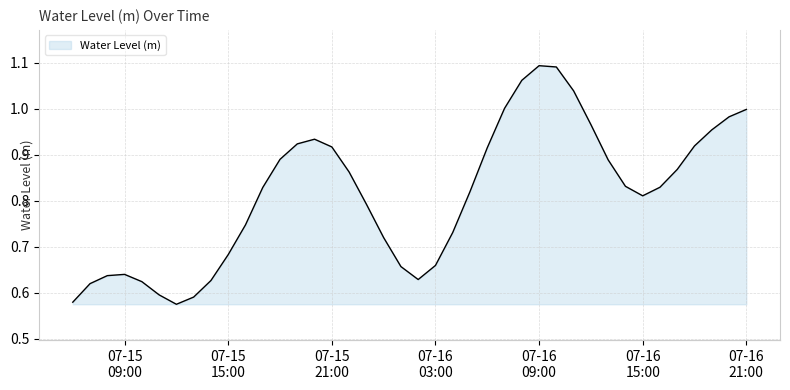

Rank the categories by value from lowest to highest.

2024-07-15 12:00:00, 2024-07-15 06:00:00, 2024-07-15 13:00:00, 2024-07-15 11:00:00, 2024-07-15 07:00:00, 2024-07-15 10:00:00, 2024-07-15 14:00:00, 2024-07-16 02:00:00, 2024-07-15 08:00:00, 2024-07-15 09:00:00, 2024-07-16 01:00:00, 2024-07-16 03:00:00, 2024-07-15 15:00:00, 2024-07-16 00:00:00, 2024-07-16 04:00:00, 2024-07-15 16:00:00, 2024-07-15 23:00:00, 2024-07-16 15:00:00, 2024-07-16 05:00:00, 2024-07-15 17:00:00, 2024-07-16 16:00:00, 2024-07-16 14:00:00, 2024-07-15 22:00:00, 2024-07-16 17:00:00, 2024-07-16 13:00:00, 2024-07-15 18:00:00, 2024-07-16 06:00:00, 2024-07-15 21:00:00, 2024-07-16 18:00:00, 2024-07-15 19:00:00, 2024-07-15 20:00:00, 2024-07-16 19:00:00, 2024-07-16 12:00:00, 2024-07-16 20:00:00, 2024-07-16 21:00:00, 2024-07-16 07:00:00, 2024-07-16 11:00:00, 2024-07-16 08:00:00, 2024-07-16 10:00:00, 2024-07-16 09:00:00